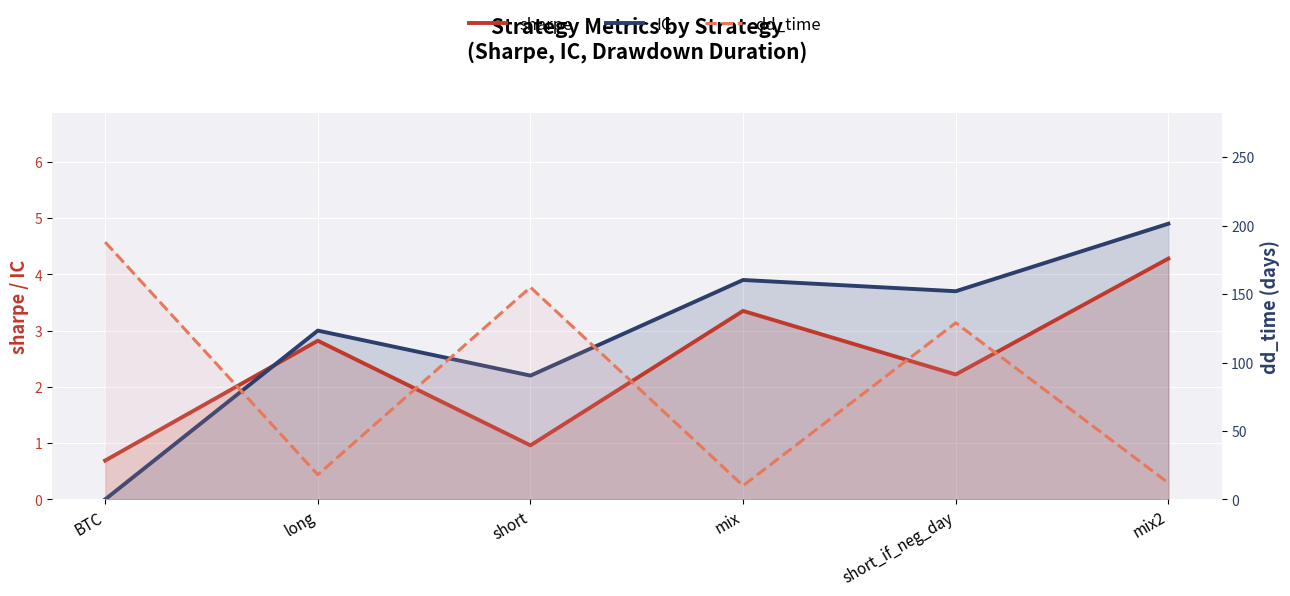

How many values in IC are above zero?

5